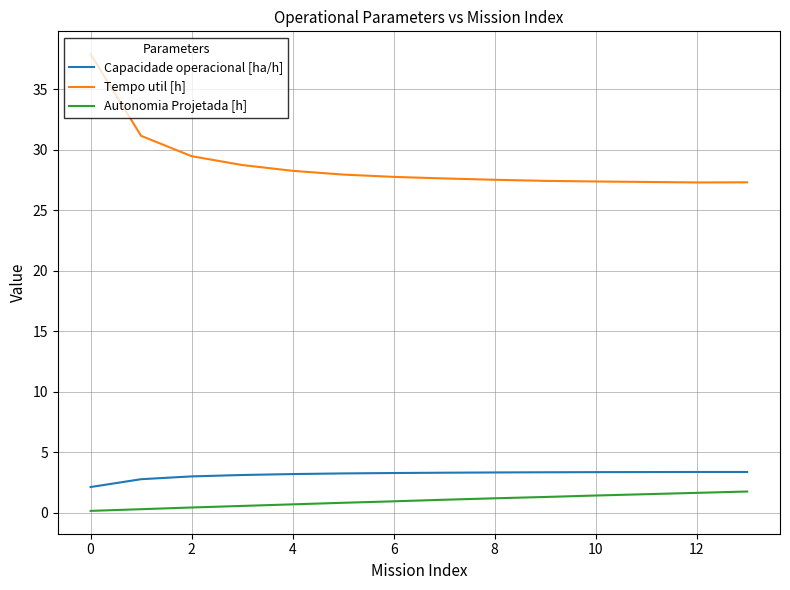

Which series has the widest spread of values?

Tempo util [h]